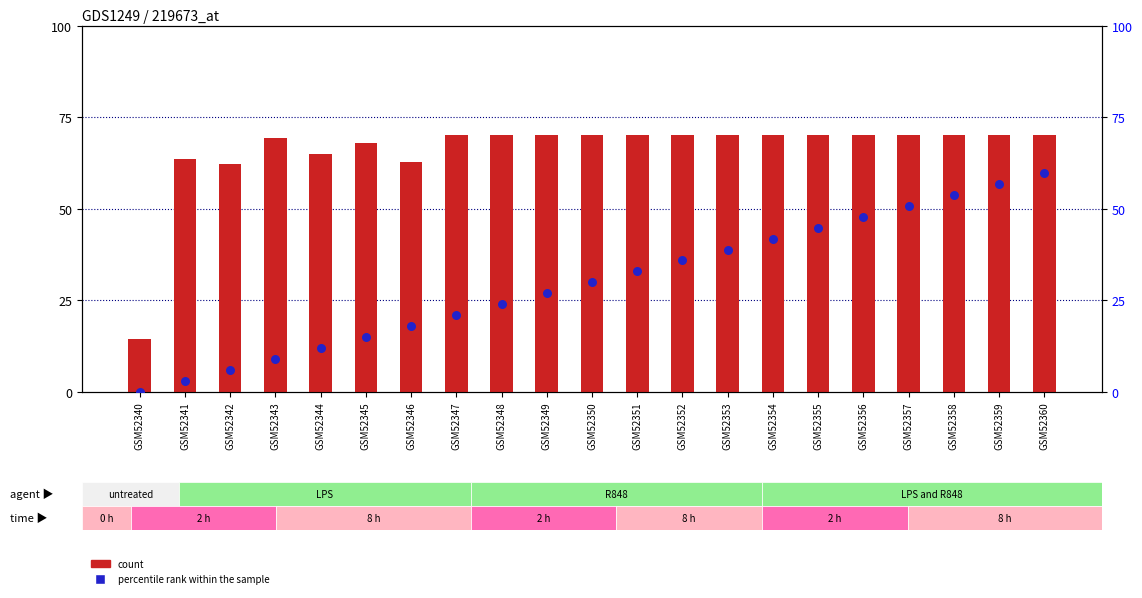

Which series has the widest spread of Y values?

percentile rank within the sample